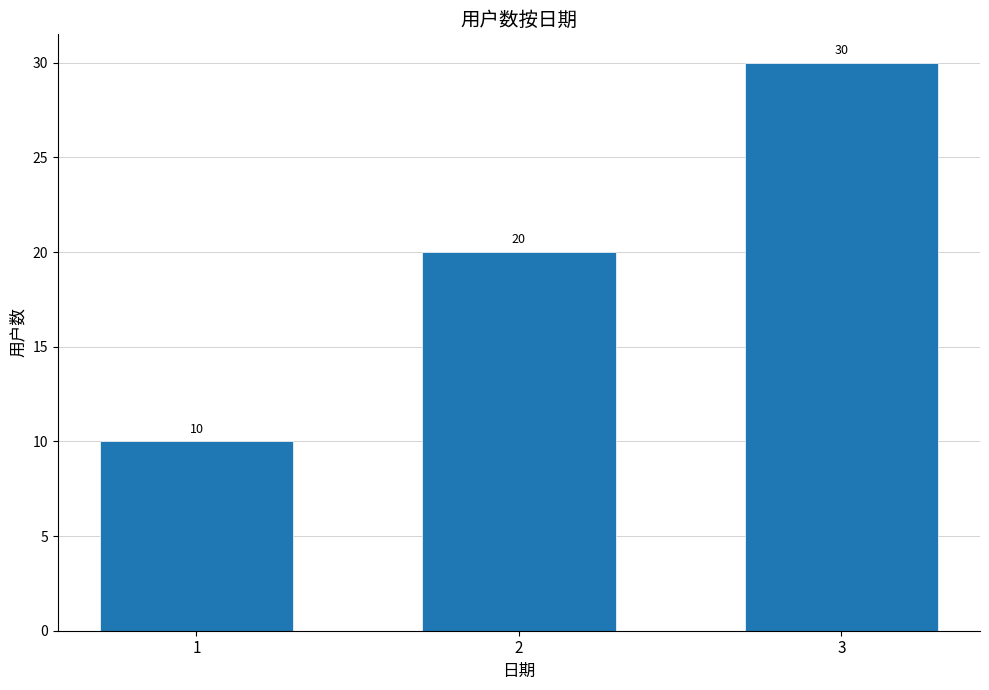

What is the value of the 1st bar from the left?

10